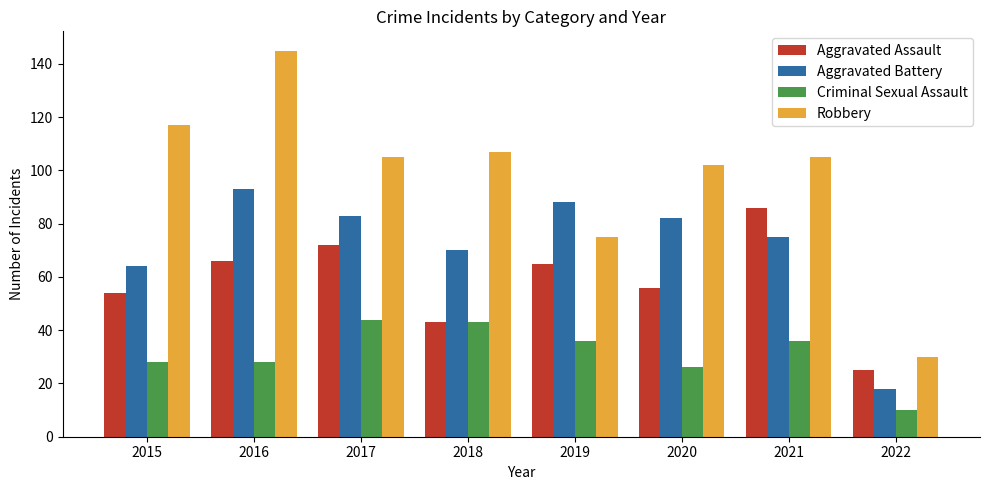

Which series has the largest total across all categories?

Robbery